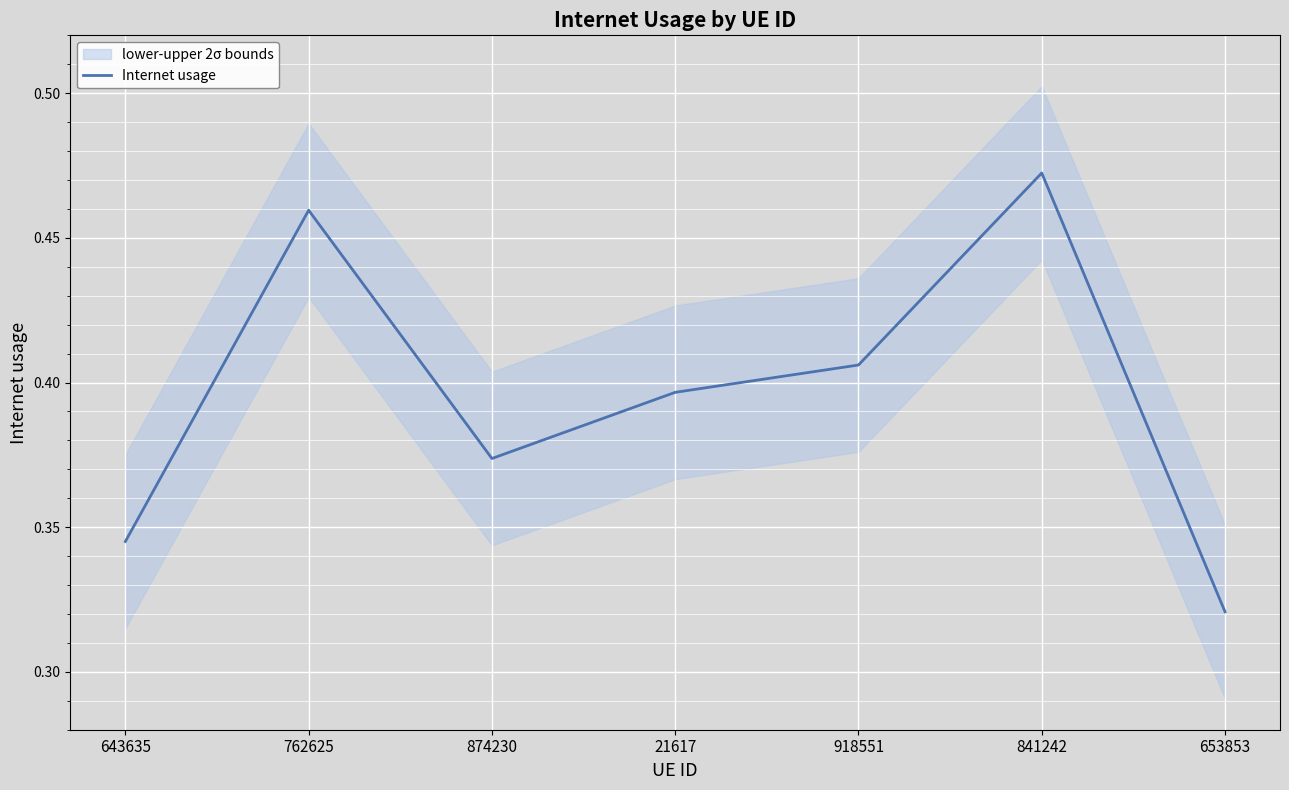

List the labels in order of value, largest first.

841242, 762625, 918551, 21617, 874230, 643635, 653853